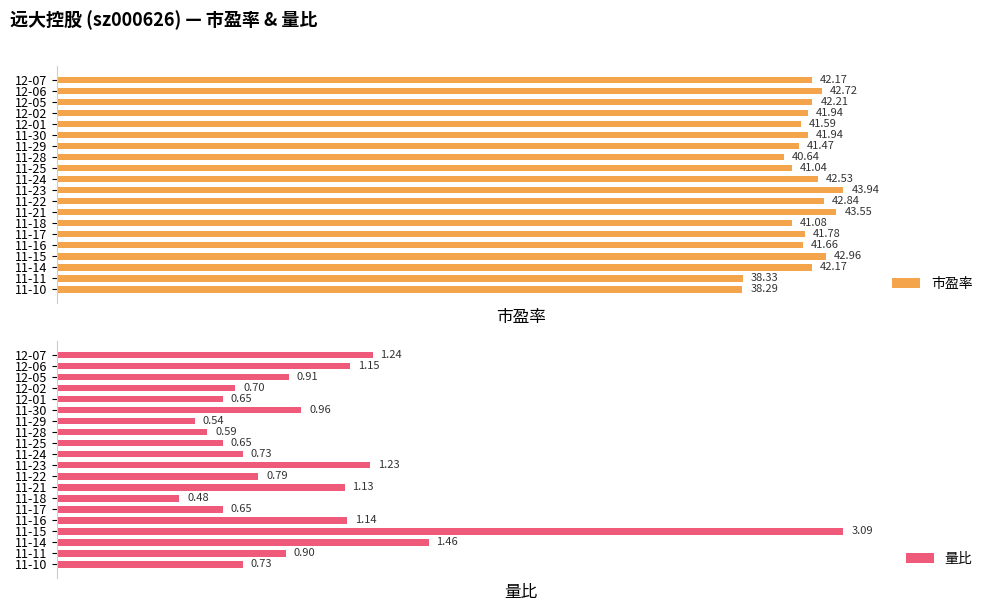

Is the value of 量比 at 12-05 greater than the value of 市盈率 at 12-06?

No